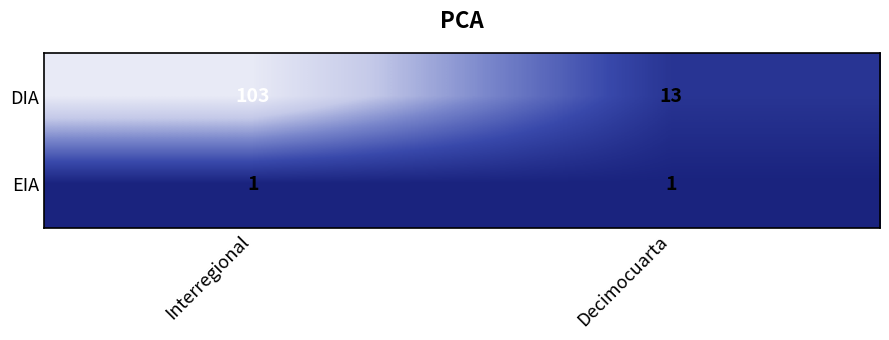

Which series has the widest spread of values?

DIA